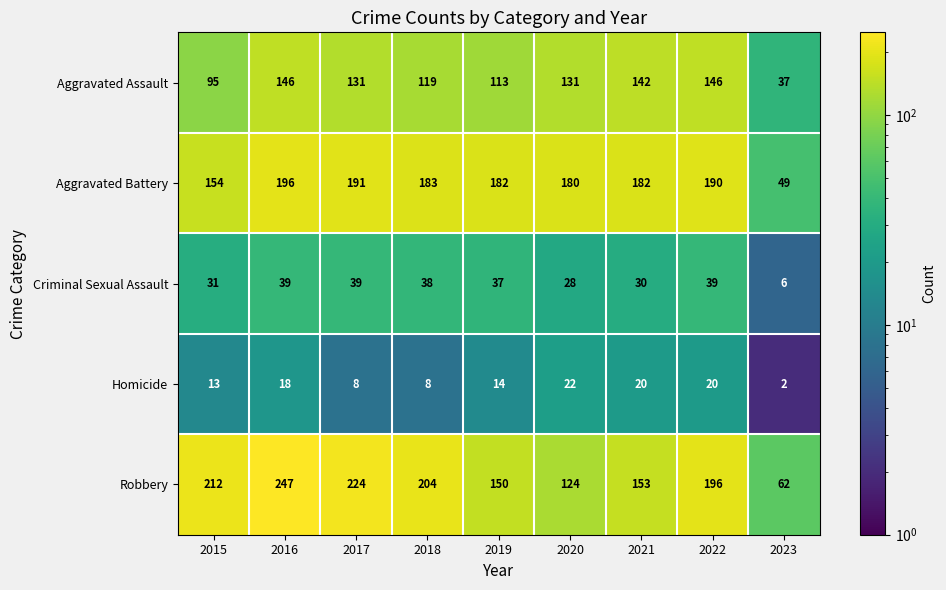

What is the sum of the Aggravated Battery values at 2018 and 2022?

373